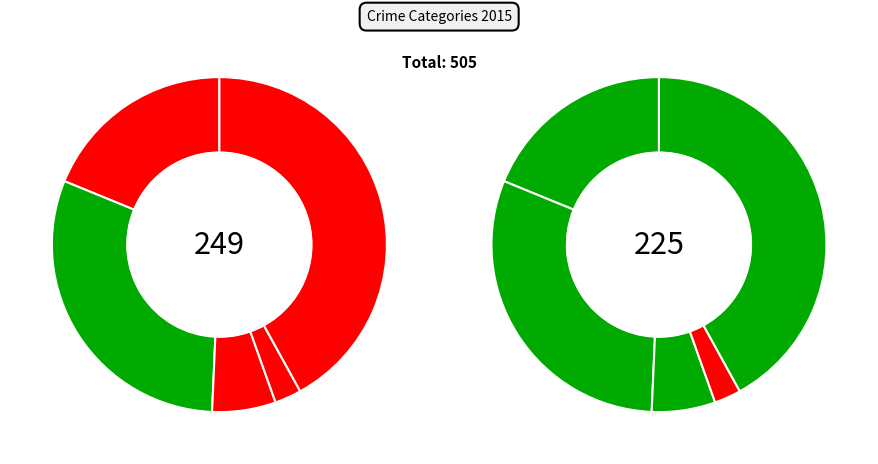

To the nearest percent, what is the combined percentage of Homicide and Robbery?

45%